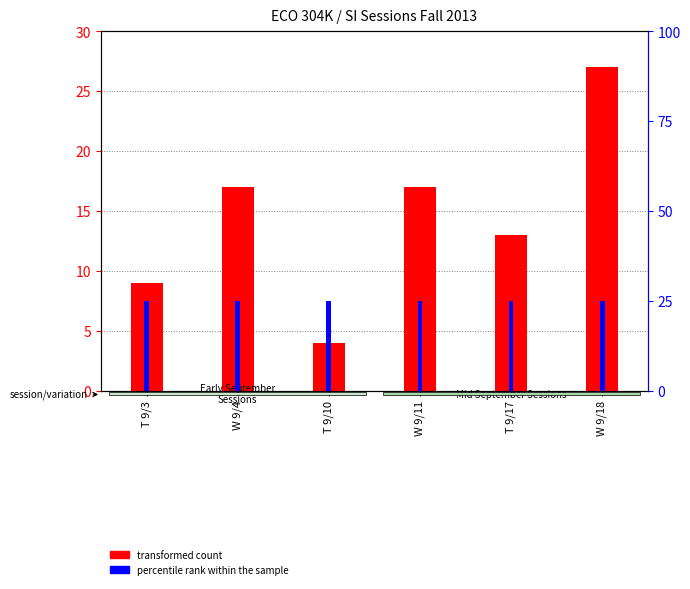

Rank the series by their maximum value, from highest to lowest.

transformed count, percentile rank within the sample